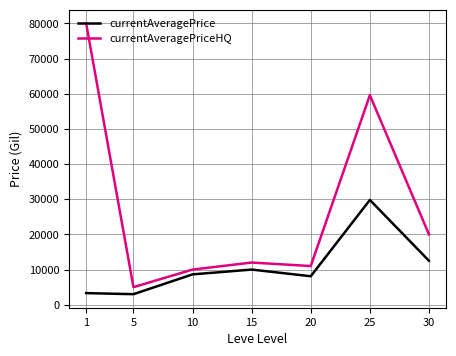

What is the minimum value shown in the chart?

3000.0